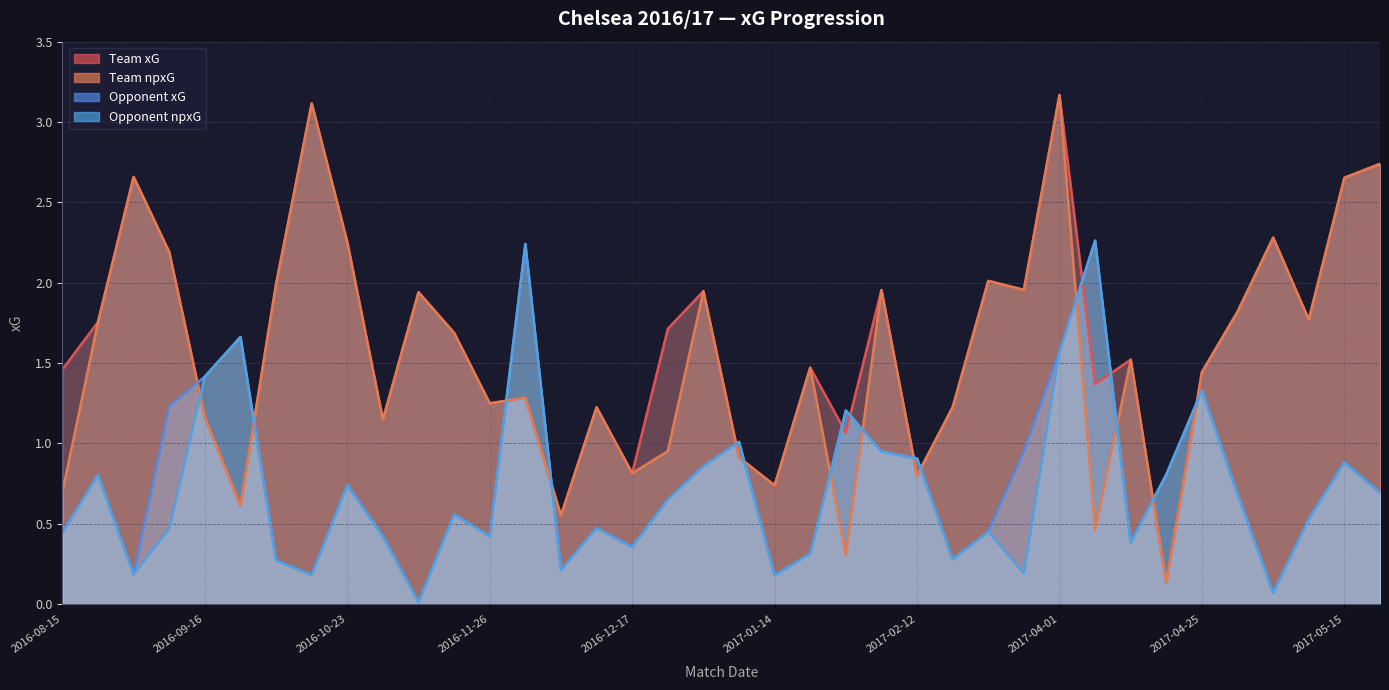

What is the greatest value displayed?

3.2